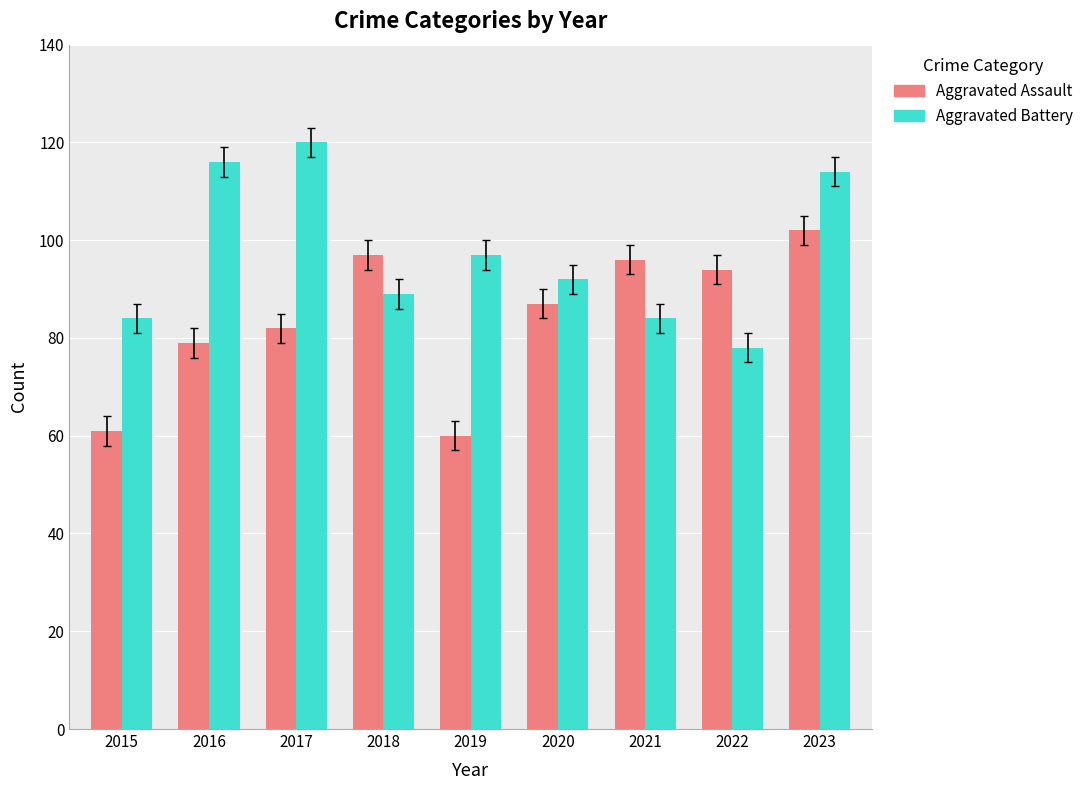

Are the bars grouped side by side (vs. stacked)?

Yes